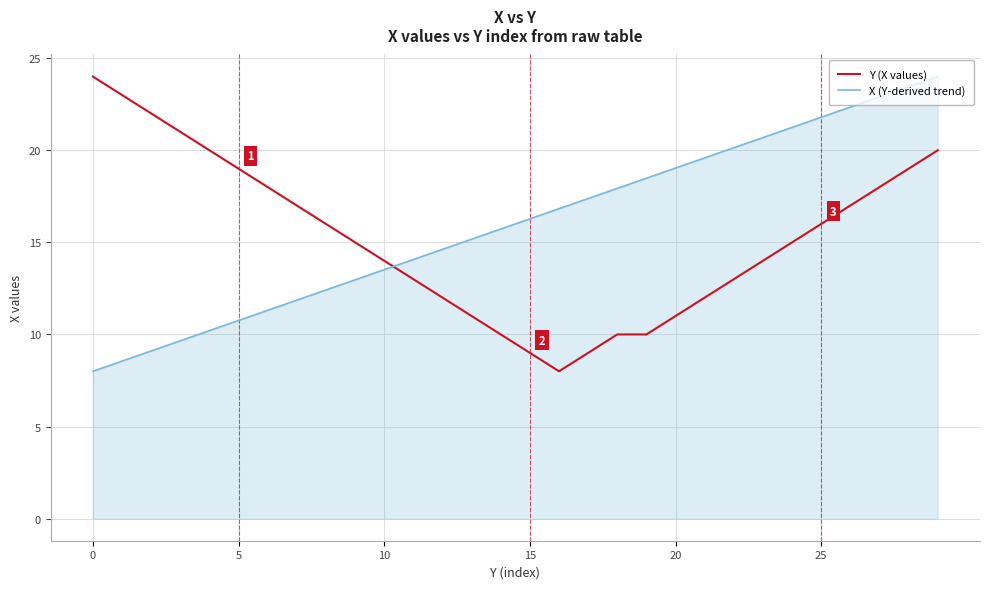

How many times do Y (X values) and X (Y-derived trend) cross each other?

1